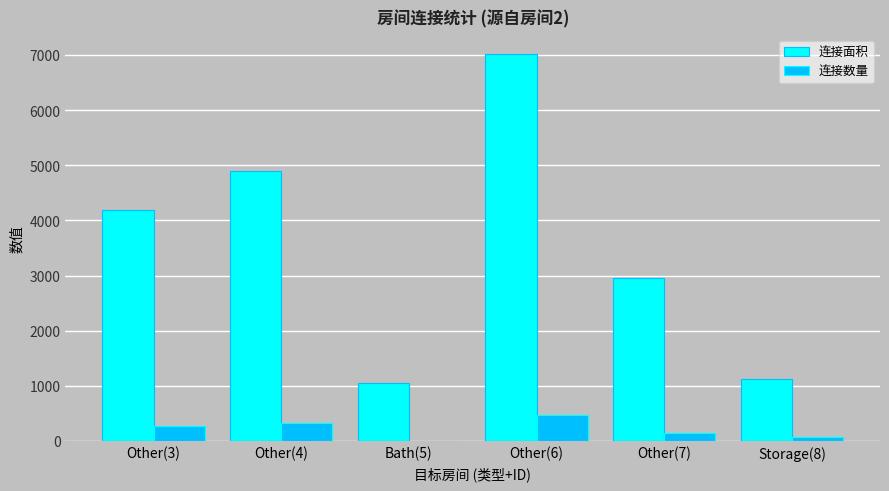

At which category does the chart reach its peak across all series?

Other(6)